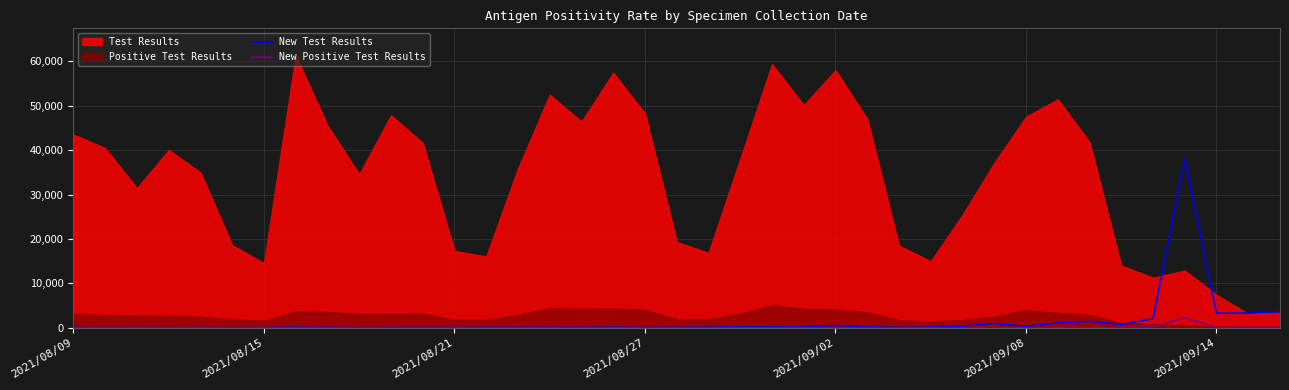

Is it true that New Positive Test Results equals 53 at 29?

False